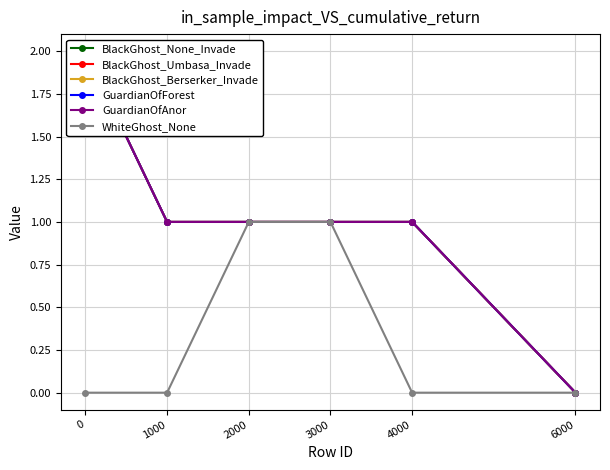

What are all the series names shown in the legend?

BlackGhost_None_Invade, BlackGhost_Umbasa_Invade, BlackGhost_Berserker_Invade, GuardianOfForest, GuardianOfAnor, WhiteGhost_None